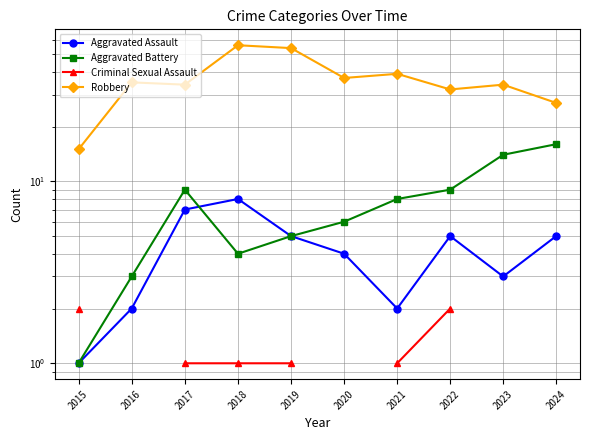

At 2015, list the series in order from smallest to largest.

Aggravated Assault, Aggravated Battery, Criminal Sexual Assault, Robbery